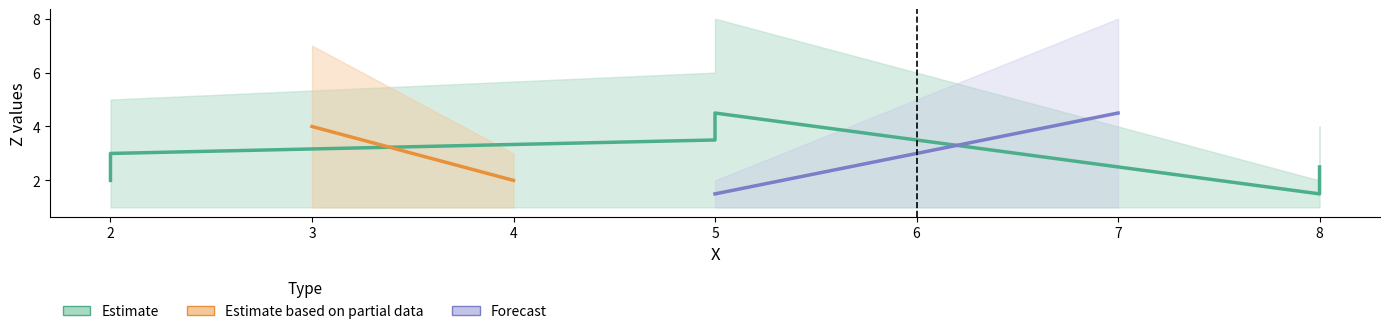

At which label is Y closest to 1?

2